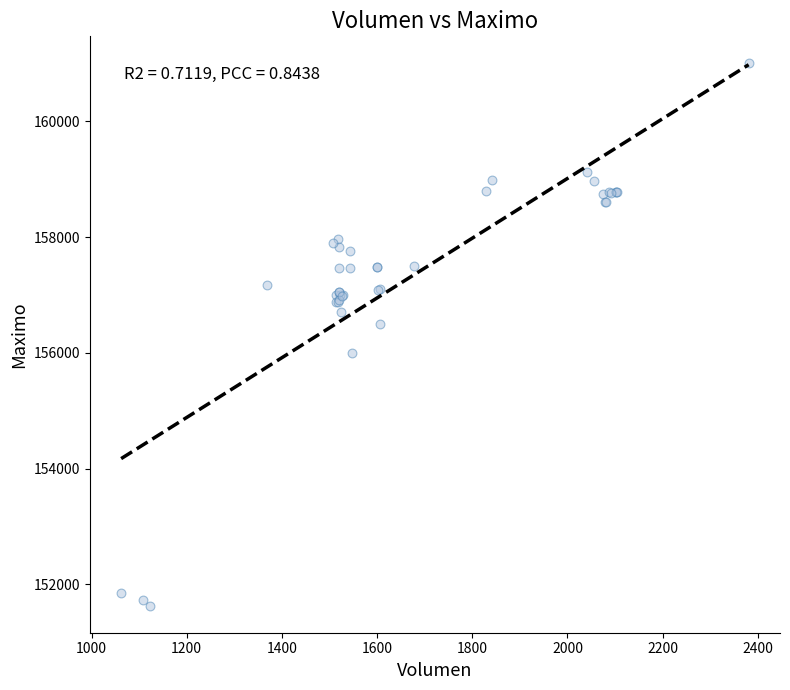

What Y value in the scatter plot is closest to 156316?

156500